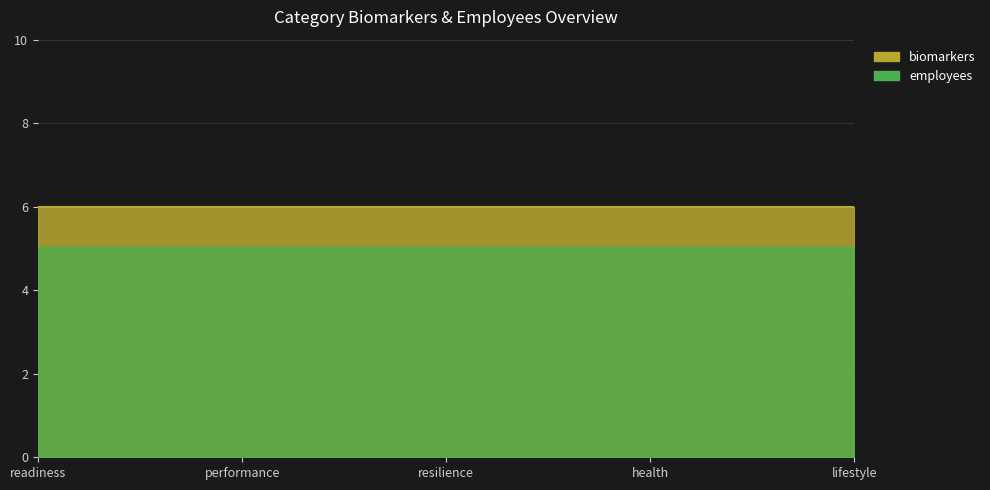

Rank the series at health from lowest to highest value.

employees, biomarkers